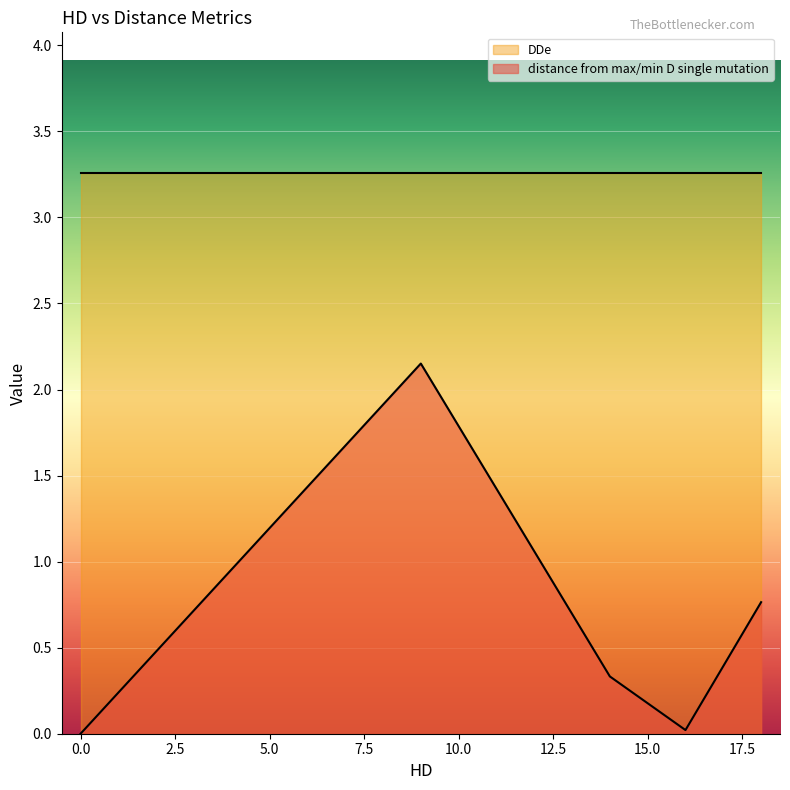

At 18, list the series in order from smallest to largest.

distance from max/min D single mutation, DDe